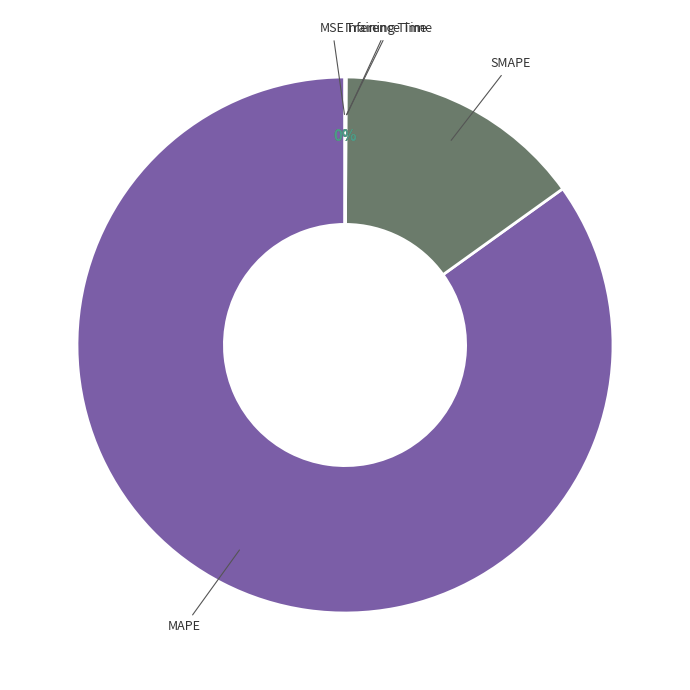

To the nearest percent, what percentage of the pie is SMAPE?

15%